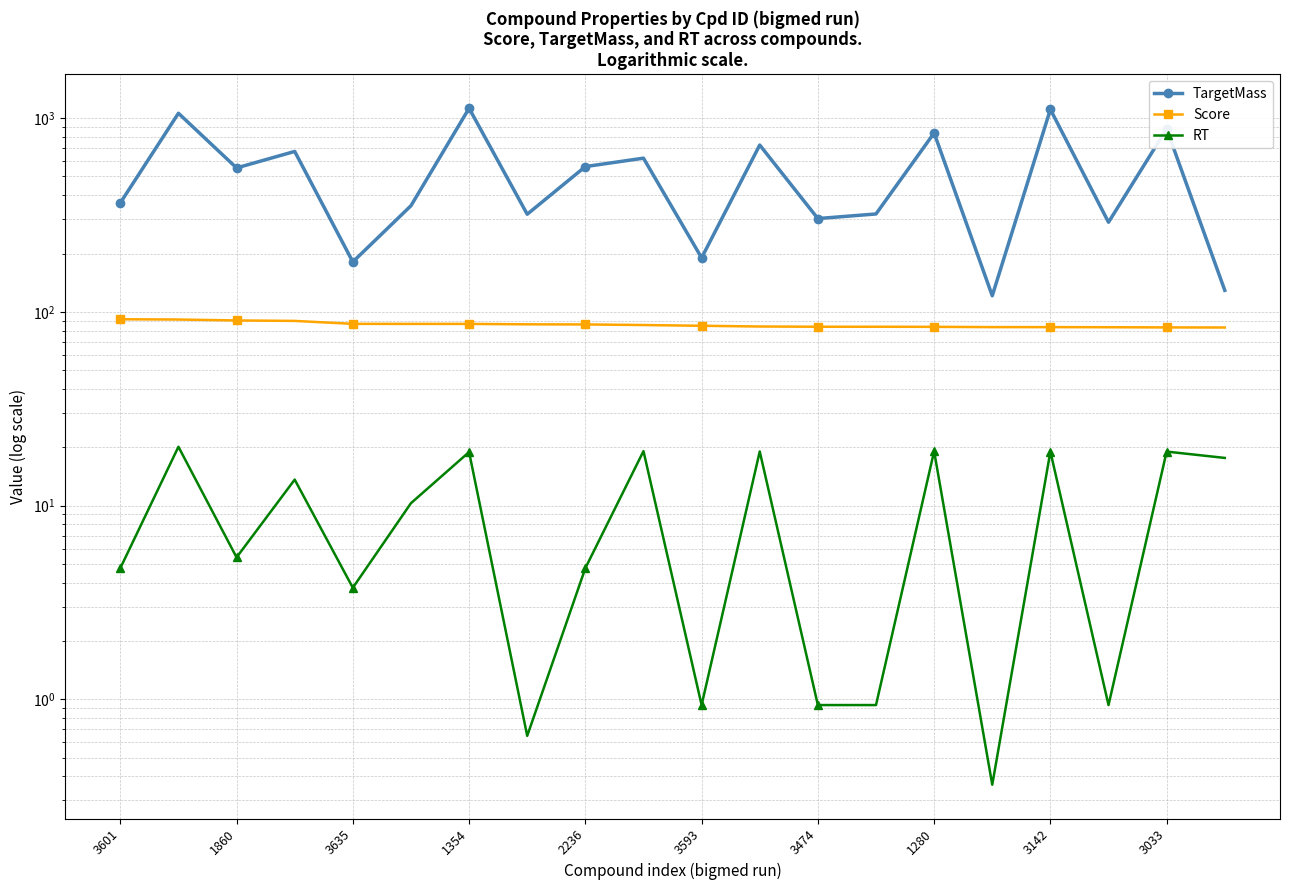

True or false: Score and RT cross at least once.

False